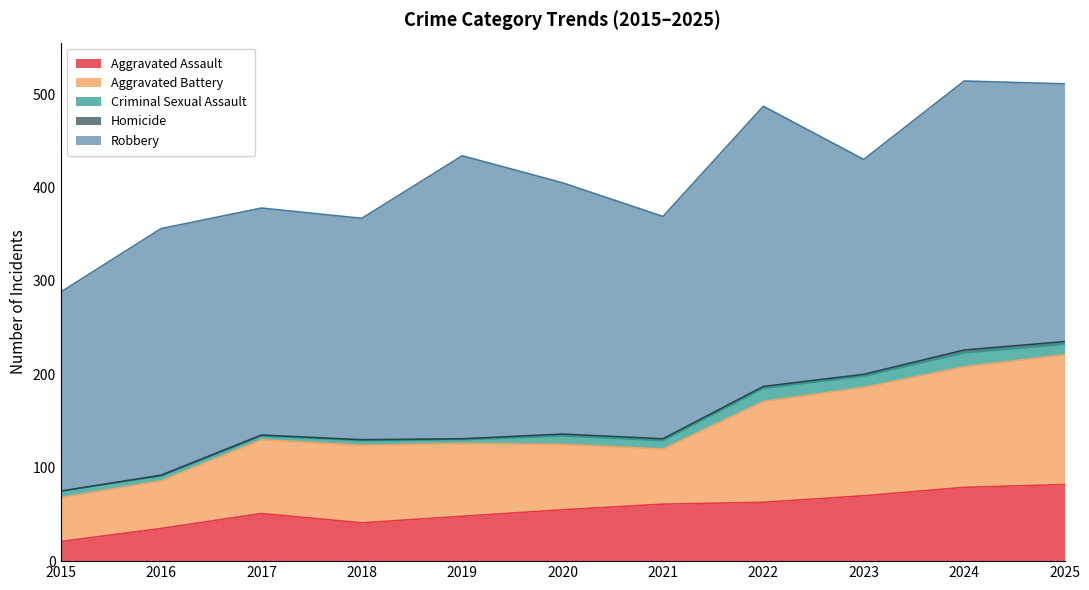

True or false: Aggravated Battery and Criminal Sexual Assault cross at least once.

False